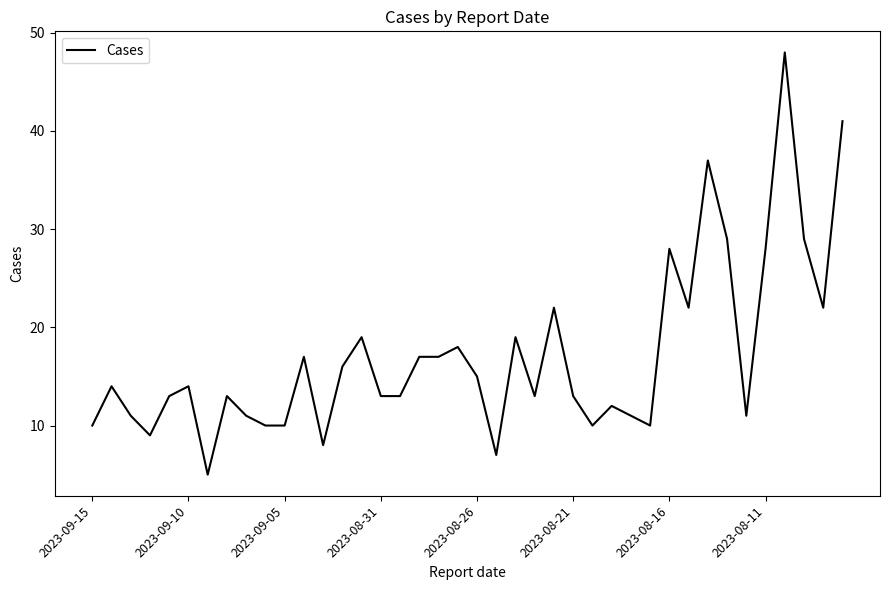

What is the minimum value shown in the chart?

5